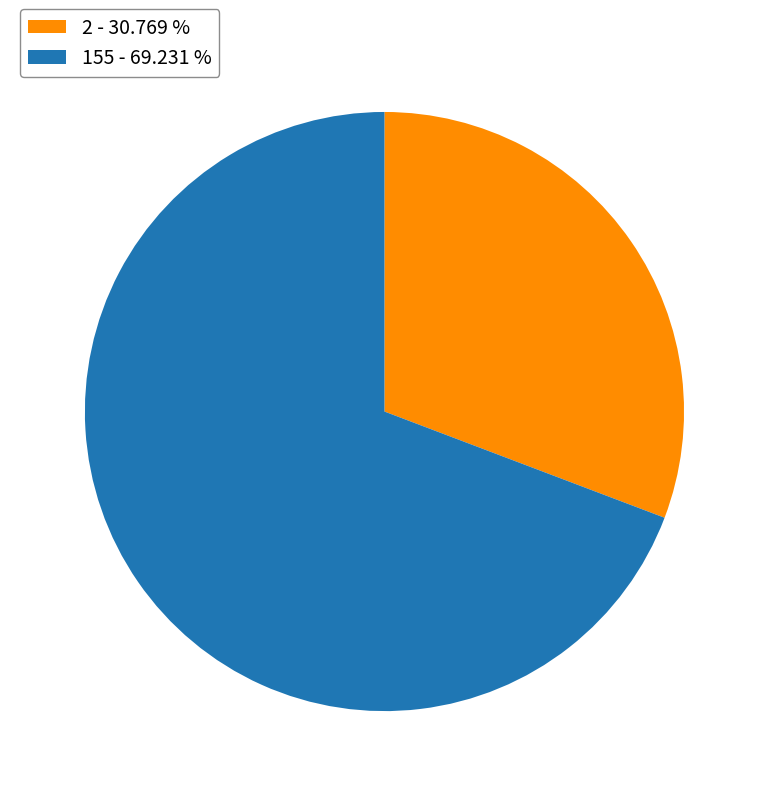

Is the sum of 155 and 2 greater than half?

Yes